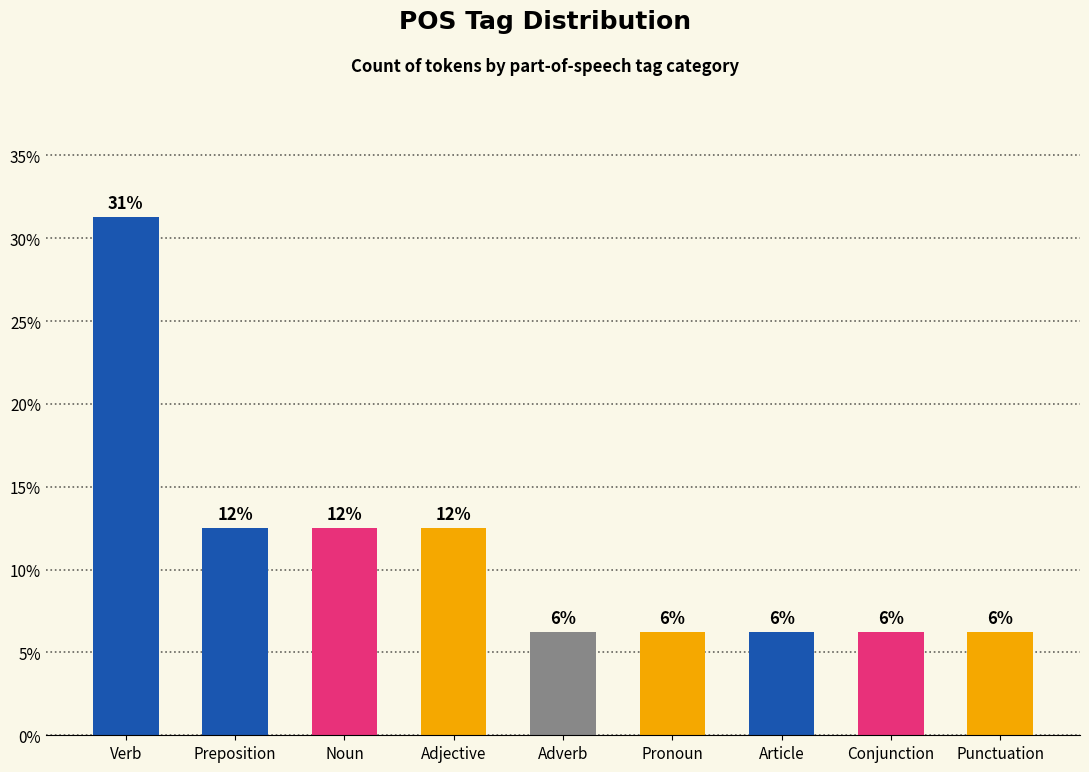

The value at Noun is 12.5. True or false?

True